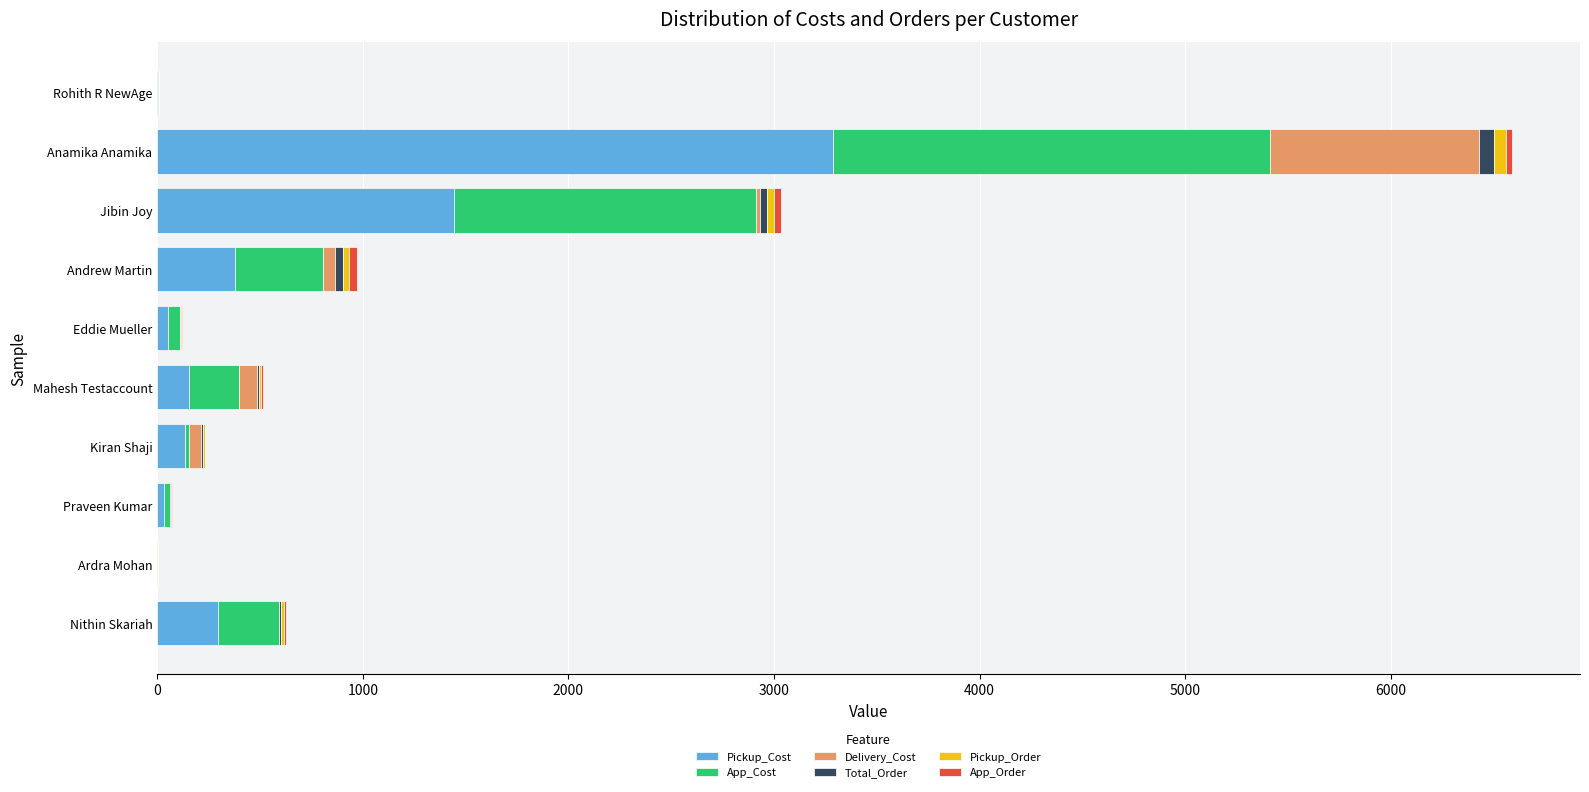

Which category has the highest value in the Pickup_Cost series?

Anamika Anamika